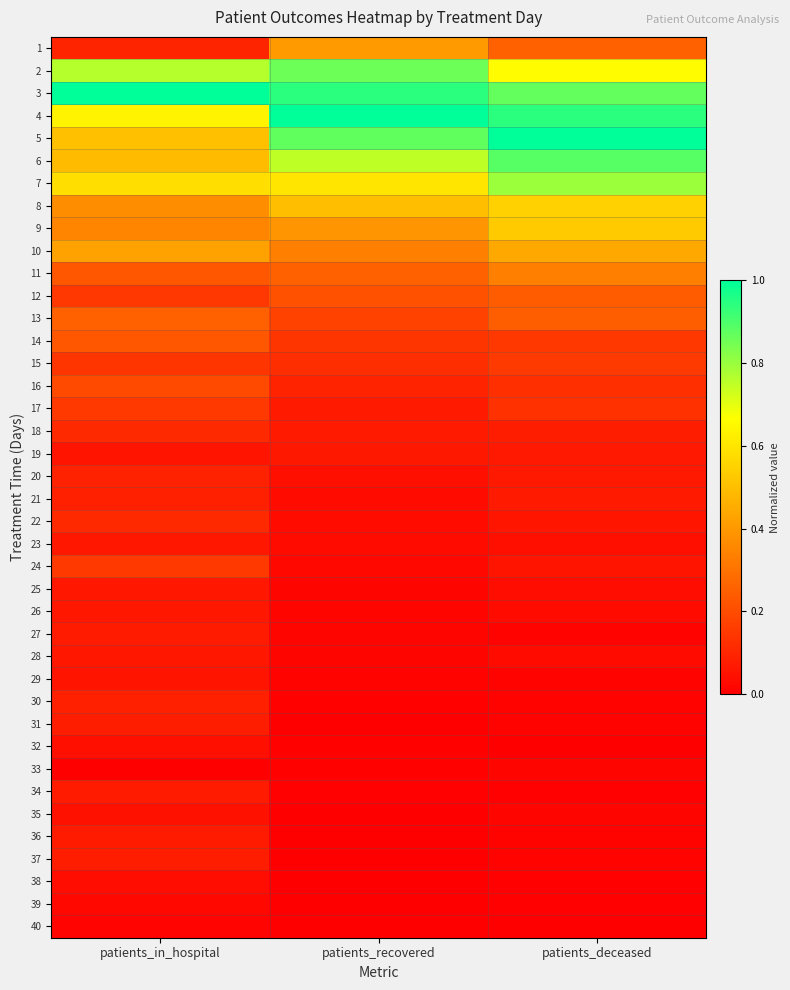

Reading left to right, what are all the values shown in this chart?

1: patients_in_hospital=0.1	patients_recovered=0.4	patients_deceased=0.3
2: patients_in_hospital=0.8	patients_recovered=0.9	patients_deceased=0.7
3: patients_in_hospital=1.0	patients_recovered=0.9	patients_deceased=0.9
4: patients_in_hospital=0.6	patients_recovered=1.0	patients_deceased=0.9
5: patients_in_hospital=0.5	patients_recovered=0.9	patients_deceased=1.0
6: patients_in_hospital=0.5	patients_recovered=0.8	patients_deceased=0.9
7: patients_in_hospital=0.6	patients_recovered=0.6	patients_deceased=0.8
8: patients_in_hospital=0.4	patients_recovered=0.5	patients_deceased=0.5
9: patients_in_hospital=0.4	patients_recovered=0.4	patients_deceased=0.5
10: patients_in_hospital=0.4	patients_recovered=0.3	patients_deceased=0.4
11: patients_in_hospital=0.2	patients_recovered=0.3	patients_deceased=0.3
12: patients_in_hospital=0.1	patients_recovered=0.2	patients_deceased=0.2
13: patients_in_hospital=0.3	patients_recovered=0.2	patients_deceased=0.2
14: patients_in_hospital=0.2	patients_recovered=0.1	patients_deceased=0.1
15: patients_in_hospital=0.1	patients_recovered=0.1	patients_deceased=0.2
16: patients_in_hospital=0.2	patients_recovered=0.1	patients_deceased=0.1
17: patients_in_hospital=0.2	patients_recovered=0.1	patients_deceased=0.1
18: patients_in_hospital=0.1	patients_recovered=0.1	patients_deceased=0.1
19: patients_in_hospital=0.1	patients_recovered=0.1	patients_deceased=0.1
20: patients_in_hospital=0.1	patients_recovered=0.0	patients_deceased=0.1
21: patients_in_hospital=0.1	patients_recovered=0.0	patients_deceased=0.1
22: patients_in_hospital=0.1	patients_recovered=0.0	patients_deceased=0.1
23: patients_in_hospital=0.1	patients_recovered=0.0	patients_deceased=0.0
24: patients_in_hospital=0.2	patients_recovered=0.0	patients_deceased=0.1
25: patients_in_hospital=0.1	patients_recovered=0.0	patients_deceased=0.0
26: patients_in_hospital=0.1	patients_recovered=0.0	patients_deceased=0.0
27: patients_in_hospital=0.1	patients_recovered=0.0	patients_deceased=0.0
28: patients_in_hospital=0.1	patients_recovered=0.0	patients_deceased=0.0
29: patients_in_hospital=0.1	patients_recovered=0.0	patients_deceased=0.0
30: patients_in_hospital=0.1	patients_recovered=0.0	patients_deceased=0.0
31: patients_in_hospital=0.1	patients_recovered=0.0	patients_deceased=0.0
32: patients_in_hospital=0.0	patients_recovered=0.0	patients_deceased=0.0
33: patients_in_hospital=0.0	patients_recovered=0.0	patients_deceased=0.0
34: patients_in_hospital=0.1	patients_recovered=0.0	patients_deceased=0.0
35: patients_in_hospital=0.0	patients_recovered=0.0	patients_deceased=0.0
36: patients_in_hospital=0.1	patients_recovered=0.0	patients_deceased=0.0
37: patients_in_hospital=0.1	patients_recovered=0.0	patients_deceased=0.0
38: patients_in_hospital=0.0	patients_recovered=0.0	patients_deceased=0.0
39: patients_in_hospital=0.0	patients_recovered=0.0	patients_deceased=0.0
40: patients_in_hospital=0.0	patients_recovered=0.0	patients_deceased=0.0